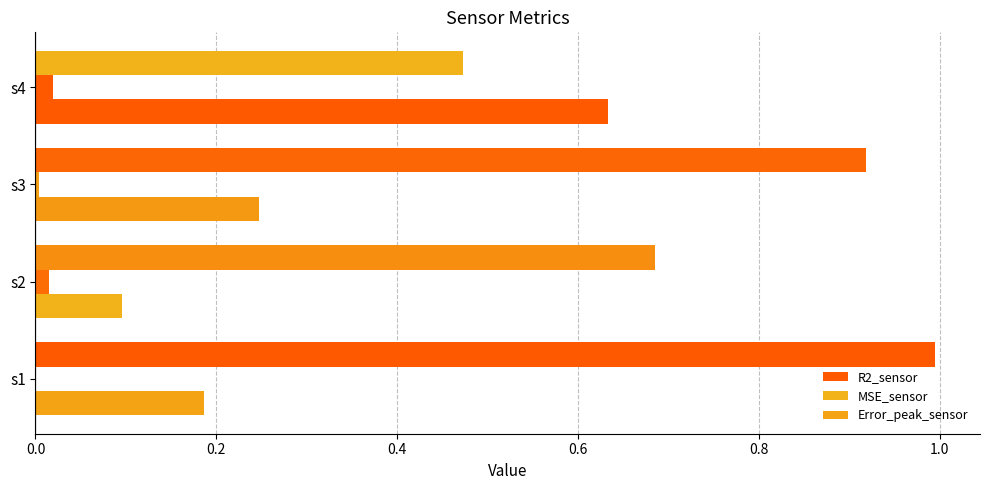

List the series in order of their overall mean, lowest first.

MSE_sensor, Error_peak_sensor, R2_sensor